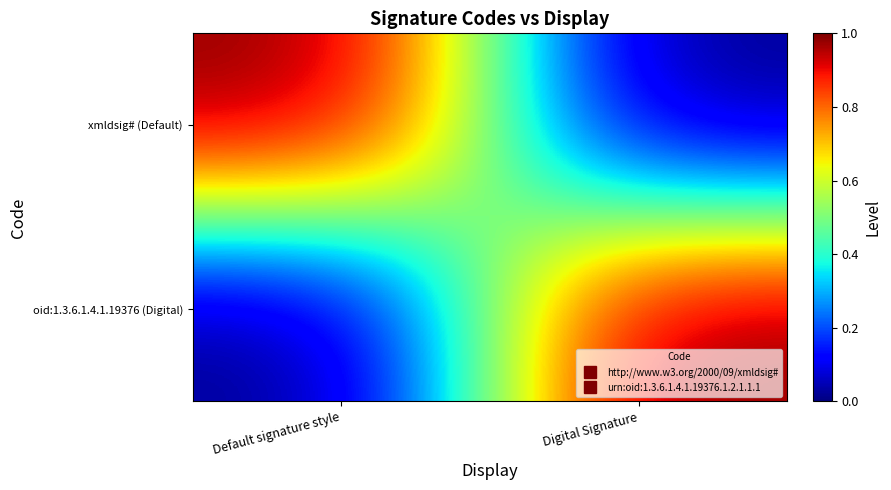

Reading right to left, extract all data points from this chart.

xmldsig# (Default): Digital Signature=0	Default signature style=1
oid:1.3.6.1.4.1.19376 (Digital): Digital Signature=1	Default signature style=0